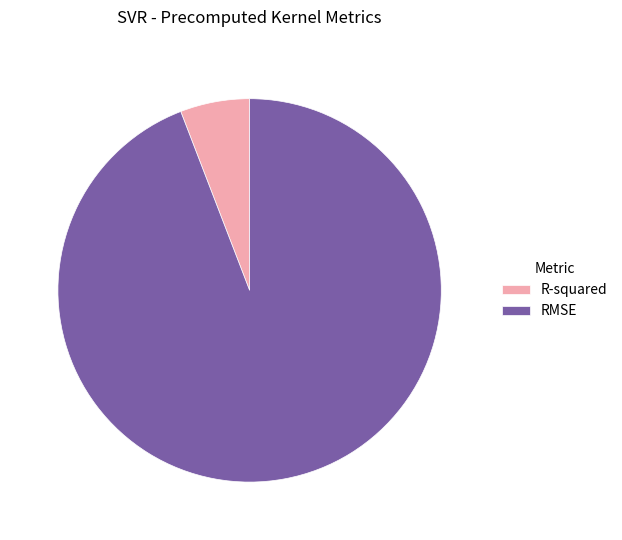

Which has a higher value, R-squared or RMSE?

RMSE